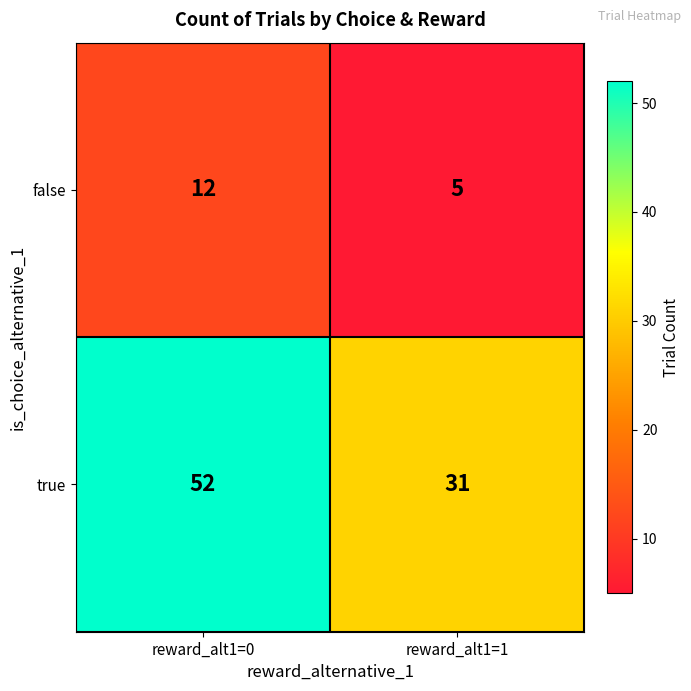

What is the total value across all series at reward_alt1=1?

36